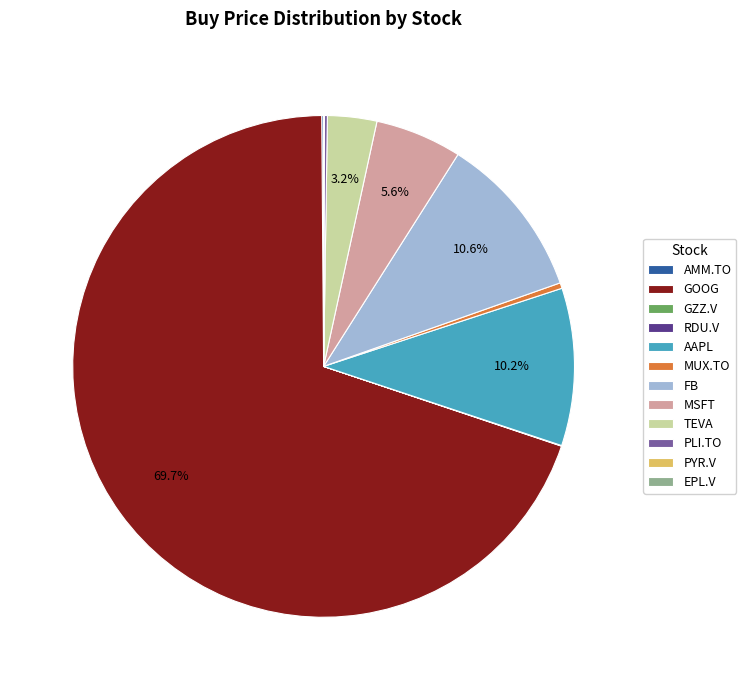

To the nearest percent, what portion does AAPL represent?

10%